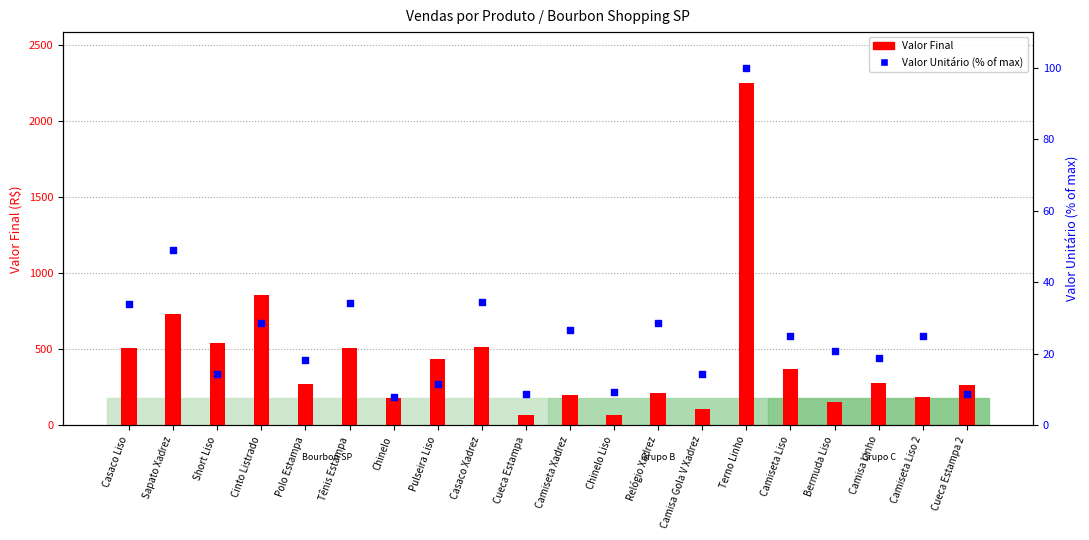

Is the value of Valor Unitário (% of max) at Cinto Listrado greater than the value of Valor Final at Cueca Estampa 2?

No